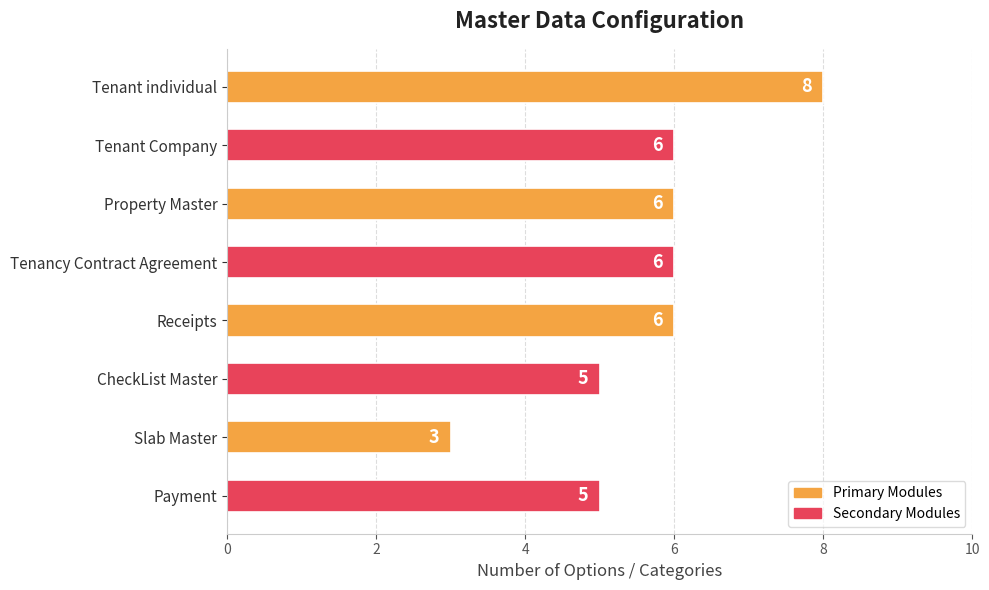

What is the ratio of the value at Property Master to the value at Receipts?

1.0